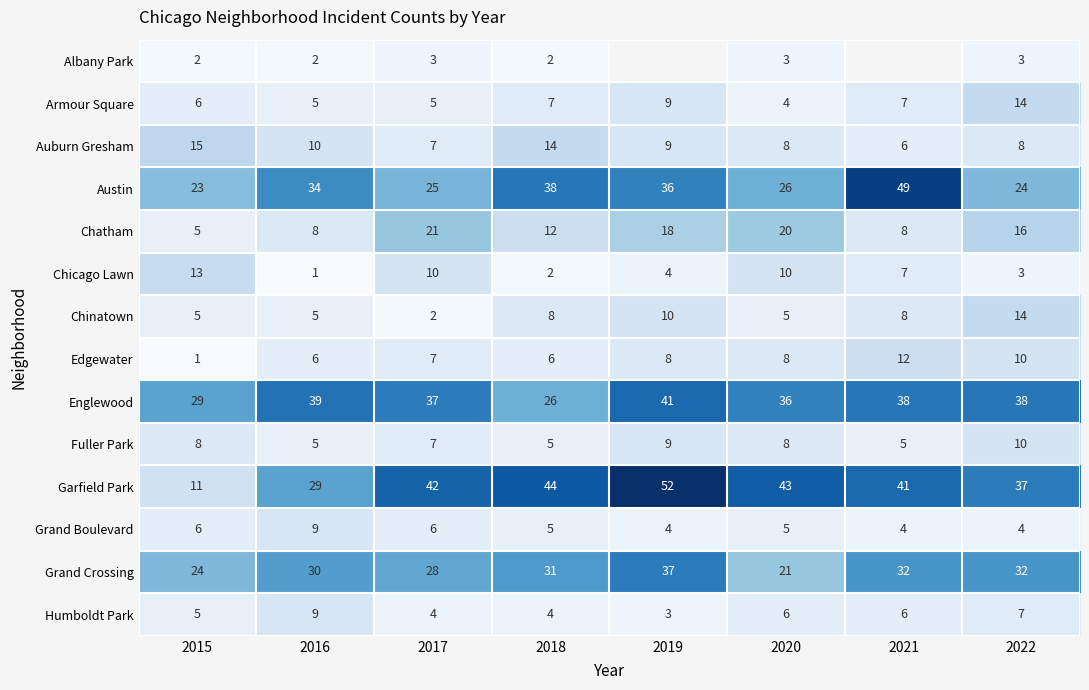

What is the sum of all Armour Square values?

57